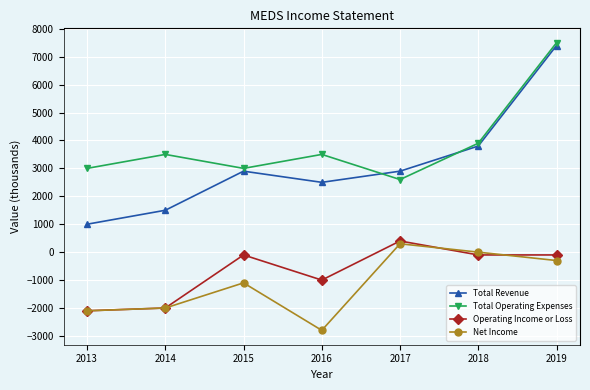

True or false: Net Income and Total Operating Expenses cross at least once.

False